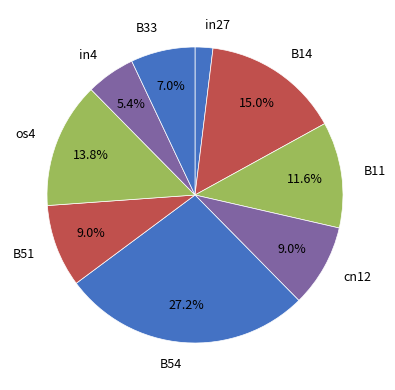

Is the sum of in27 and B54 greater than half?

No